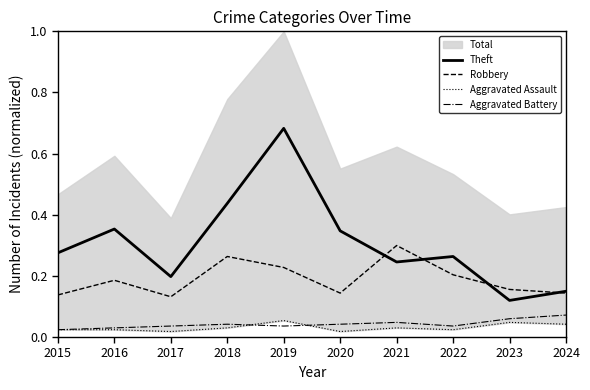

How many lines are shown in the chart?

4